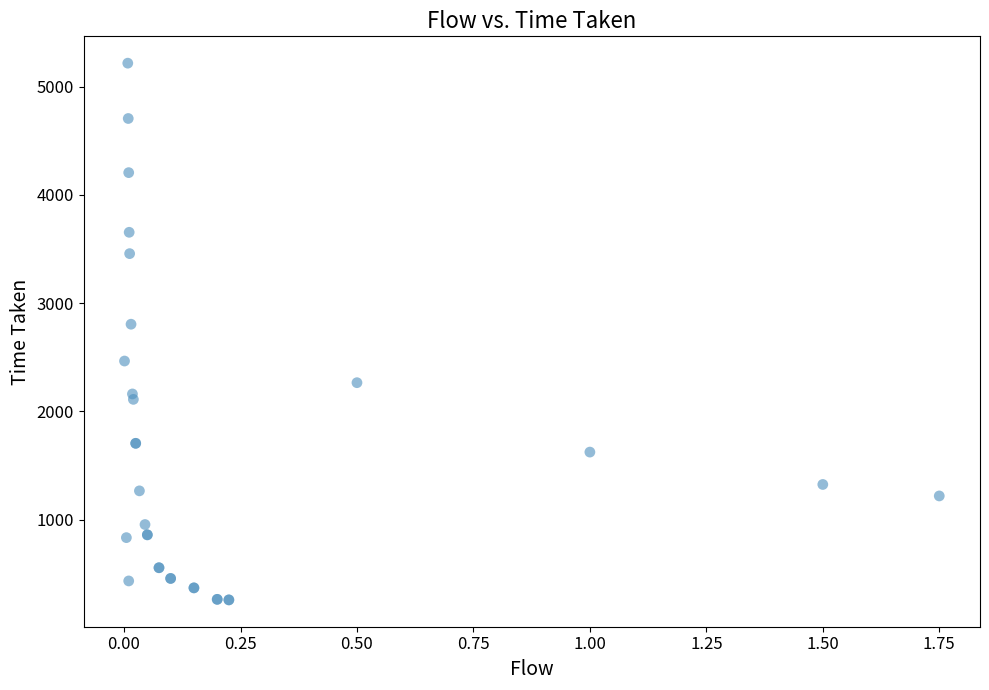

What Y value in the scatter plot is closest to 2737?

2805